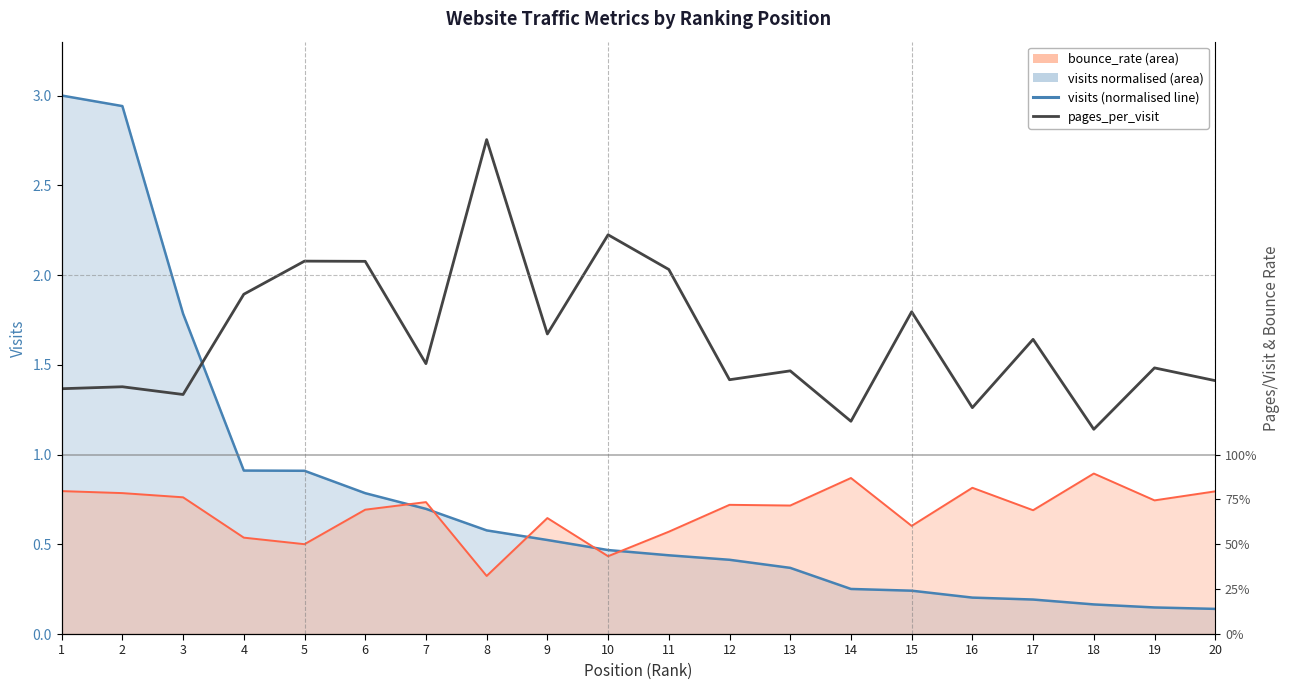

What value does the data have at 3?

1.3